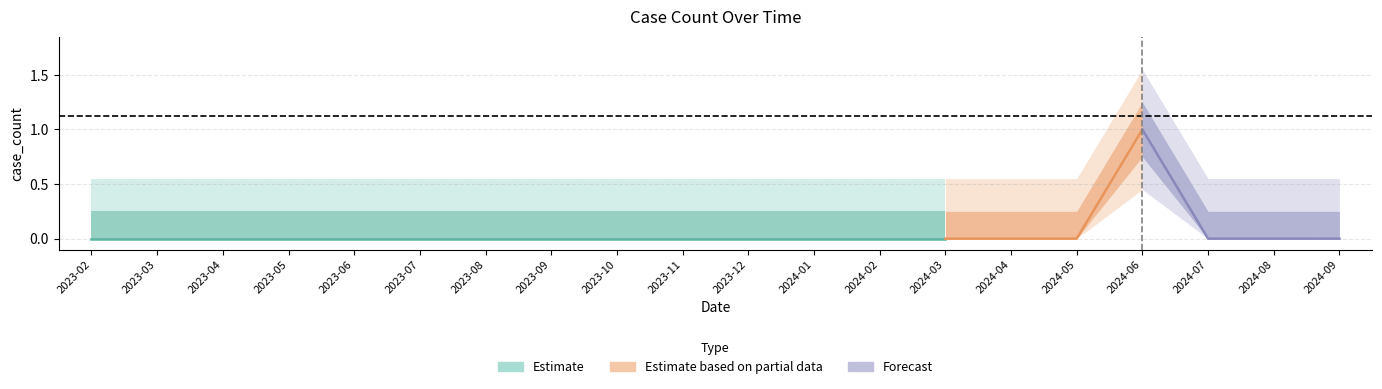

How many points are higher than both their immediate neighbors (excluding endpoints)?

1